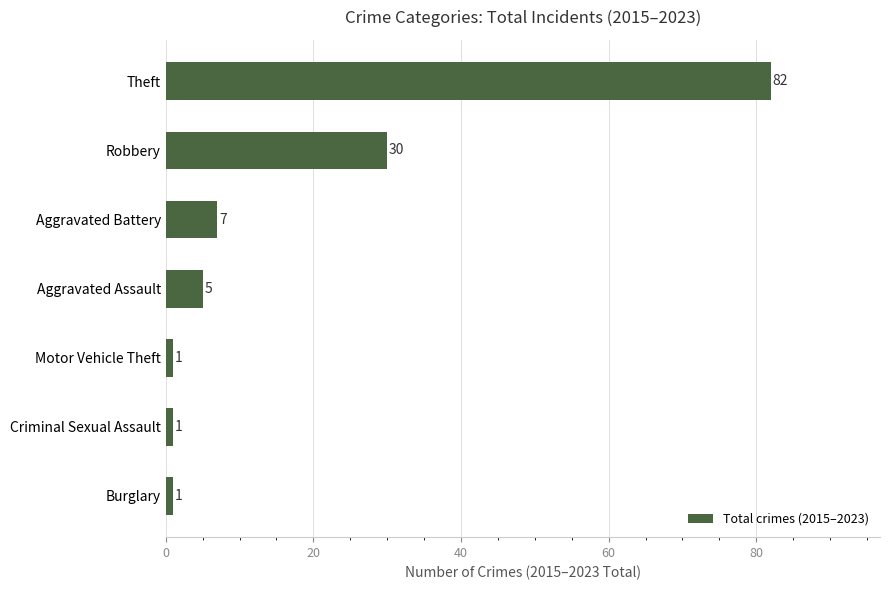

What is the greatest value displayed?

82